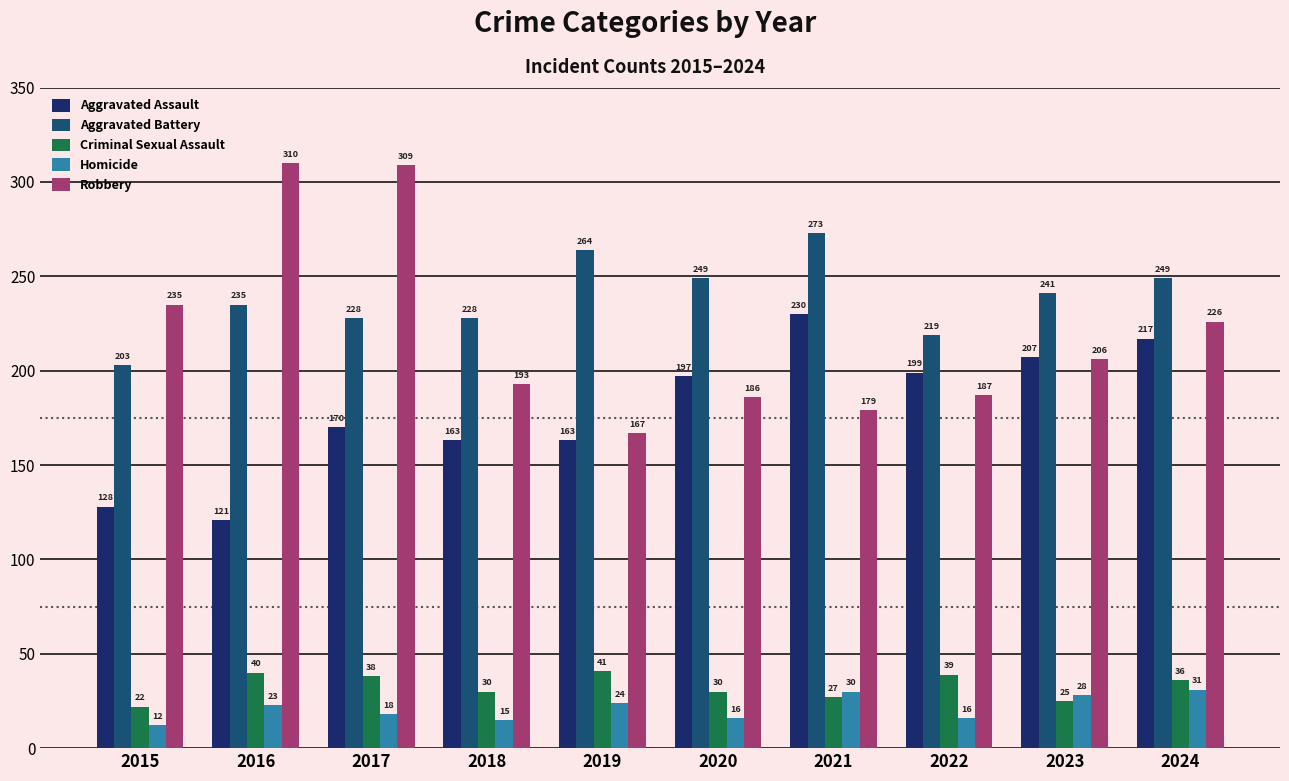

Rank the series at 2020 from lowest to highest value.

Homicide, Criminal Sexual Assault, Robbery, Aggravated Assault, Aggravated Battery